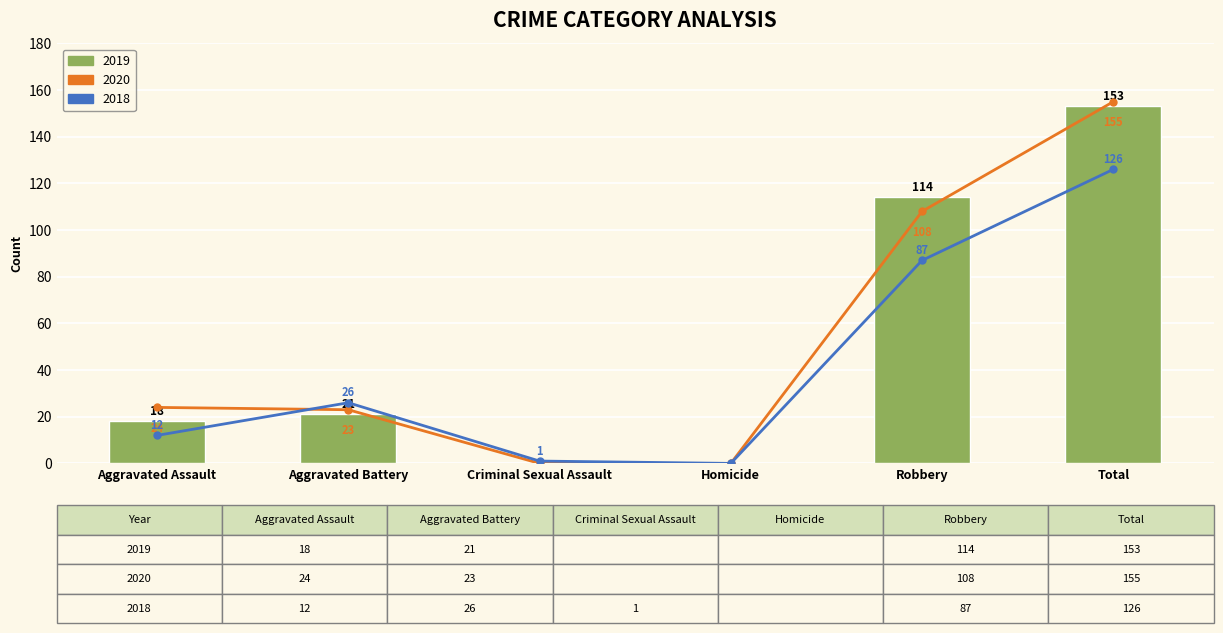

List the labels in order of value, largest first.

Total, Robbery, Aggravated Battery, Aggravated Assault, Criminal Sexual Assault, Homicide